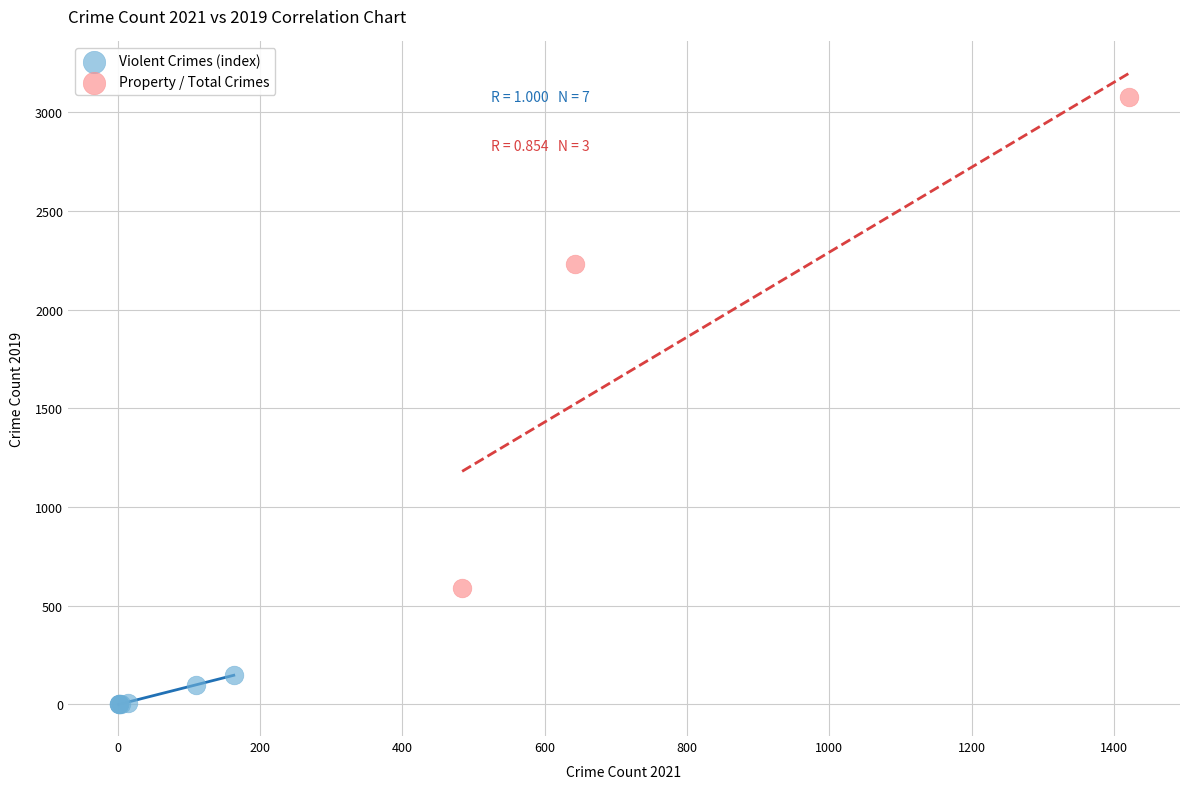

Which series reaches the minimum Y coordinate?

Violent Crimes (index)